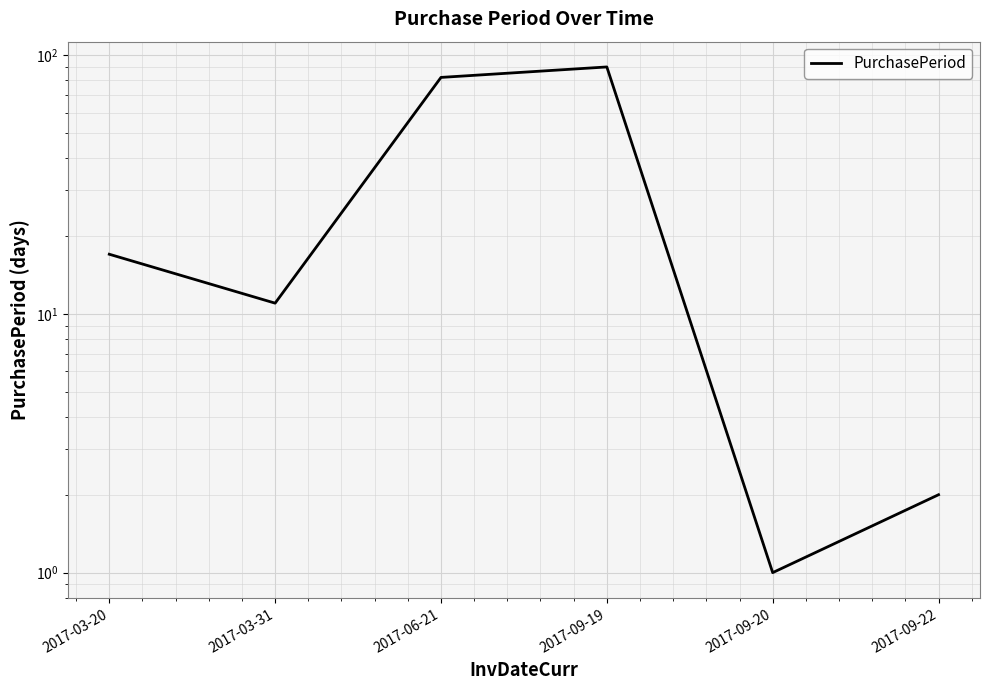

What is the value of the 6th point from the left?

2